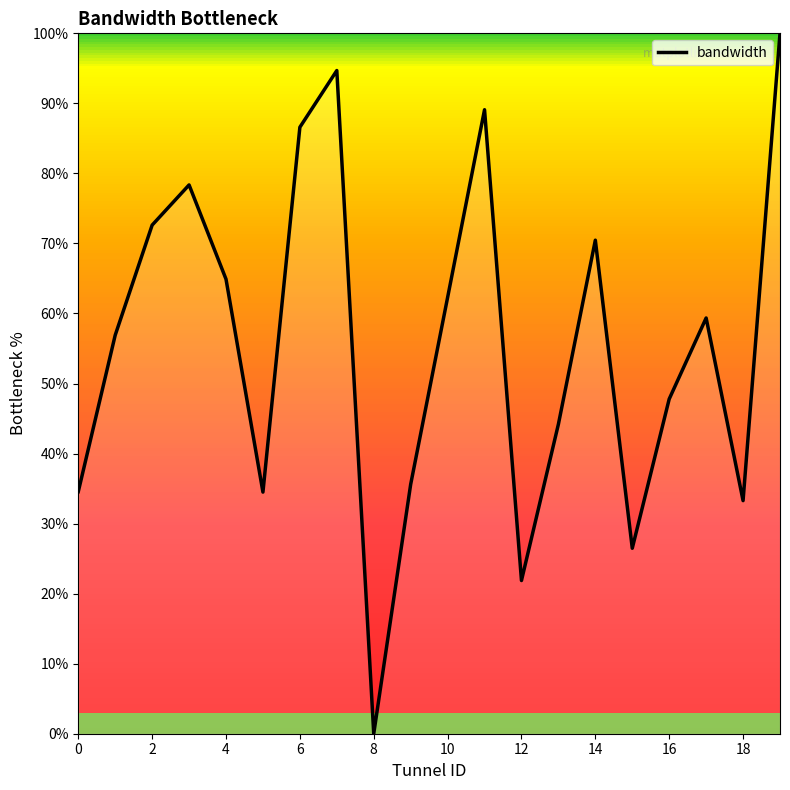

What is the difference between the maximum and minimum values?

100.0